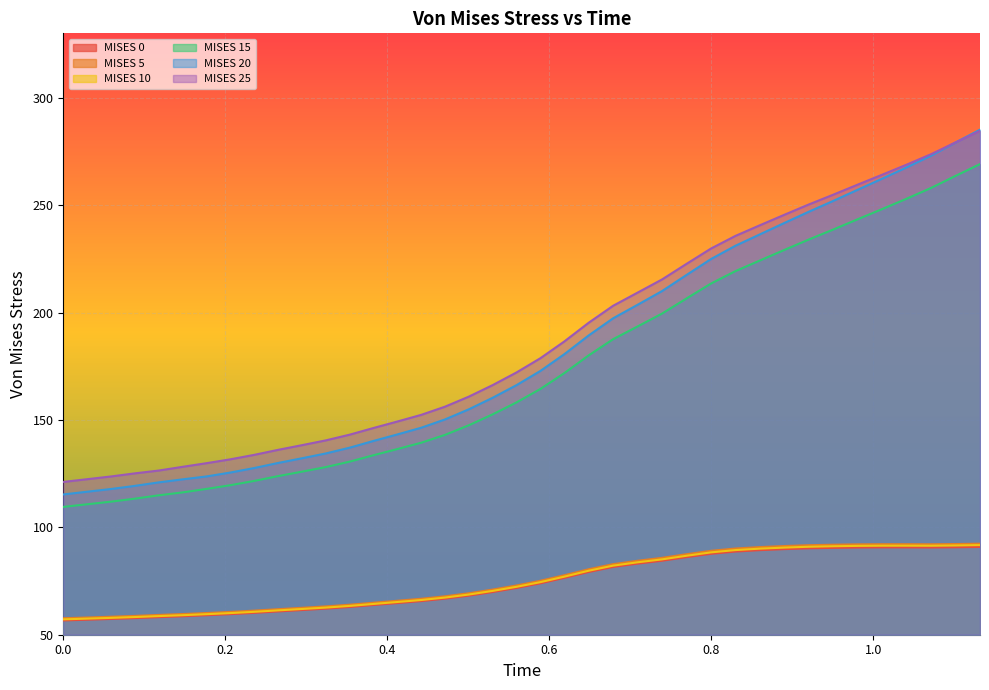

How many interior local valleys does the MISES 5 series have?

1